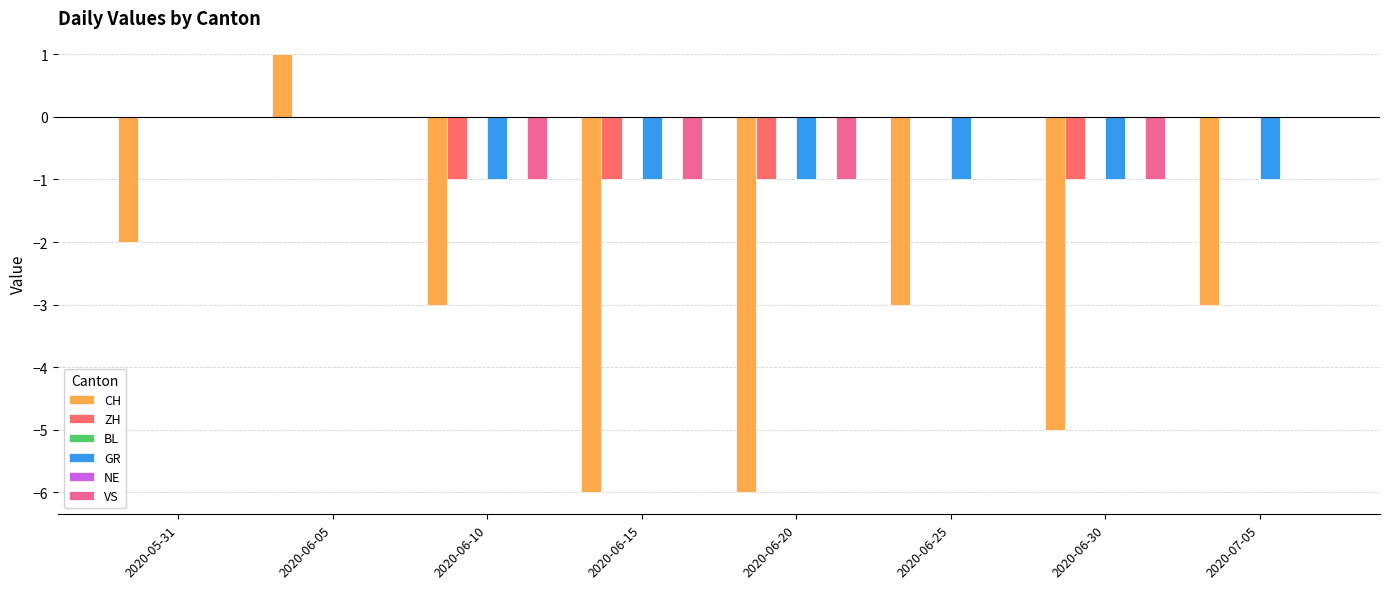

The GR series shows -1 at 2020-06-20. True or false?

False